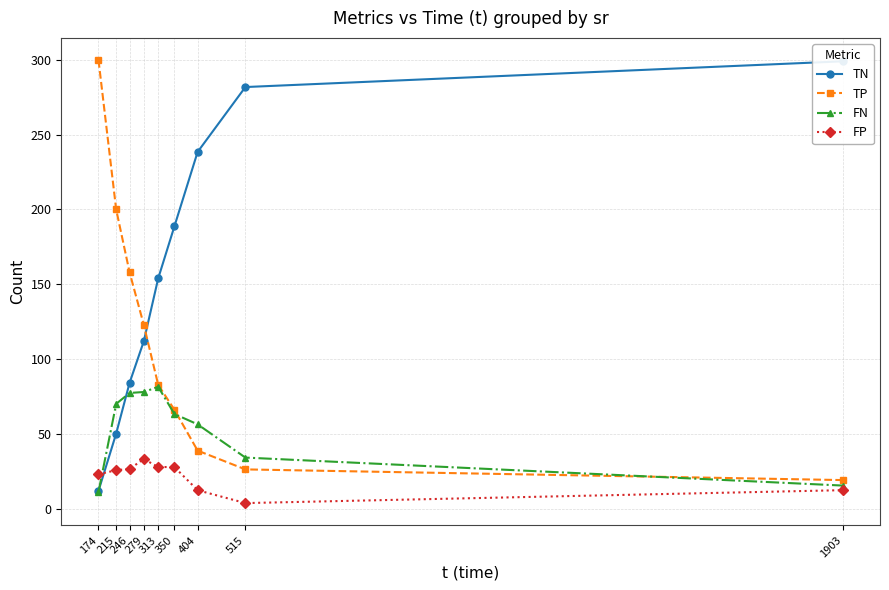

Is it true that FP equals 37.9 at 246?

False